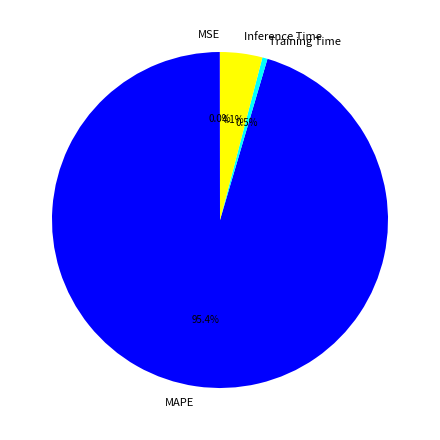

What is the total percentage of MAPE and Inference Time?

99.5%